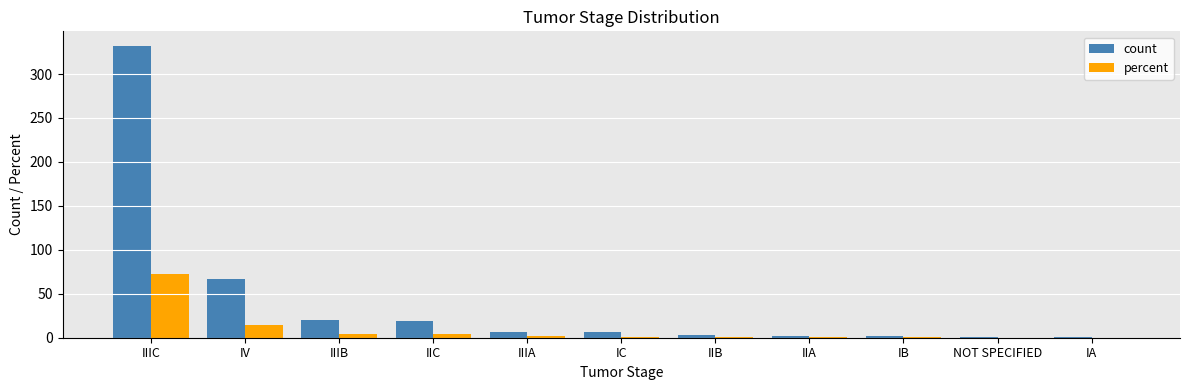

What is the highest value of the percent series?

72.2